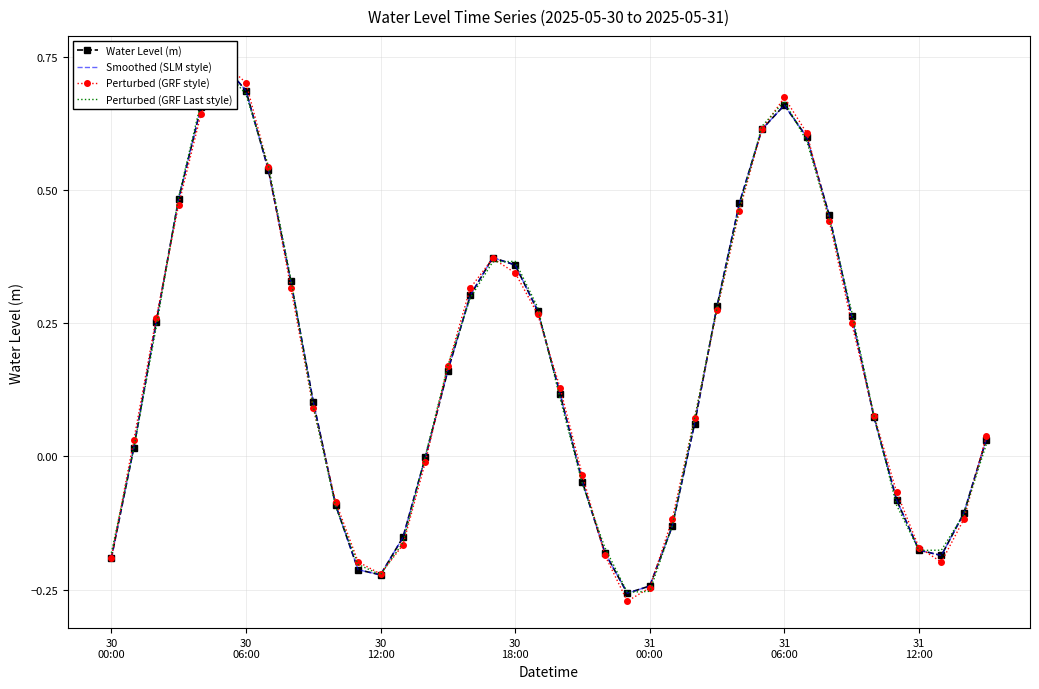

Between 30
06:00 and 8, which series saw the biggest shift?

Perturbed (GRF Last style)